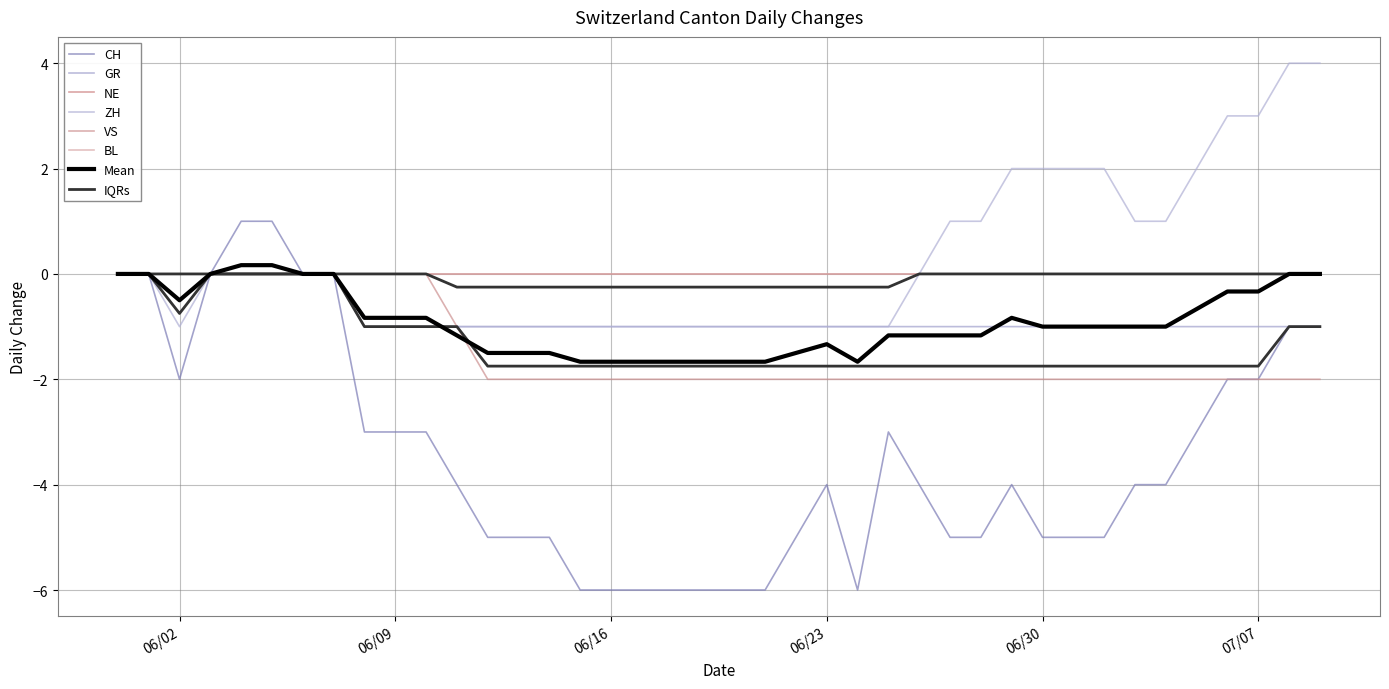

The value of CH at 2020-06-12 is -5. True or false?

True